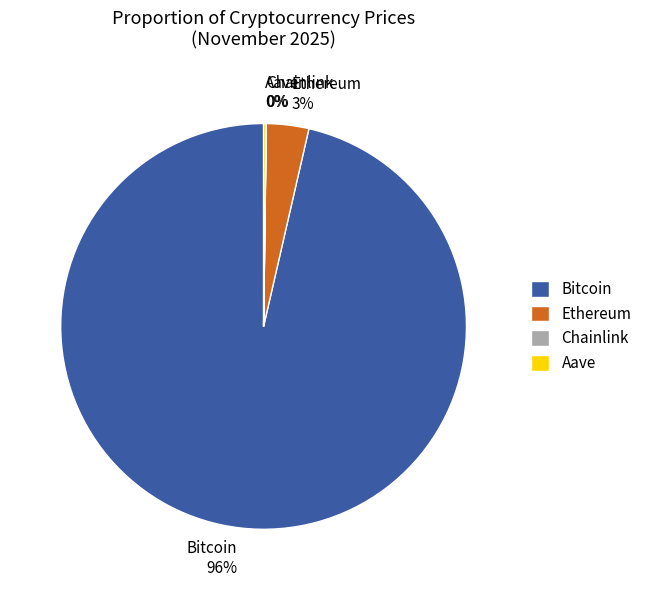

What is the largest slice in the pie chart?

Bitcoin